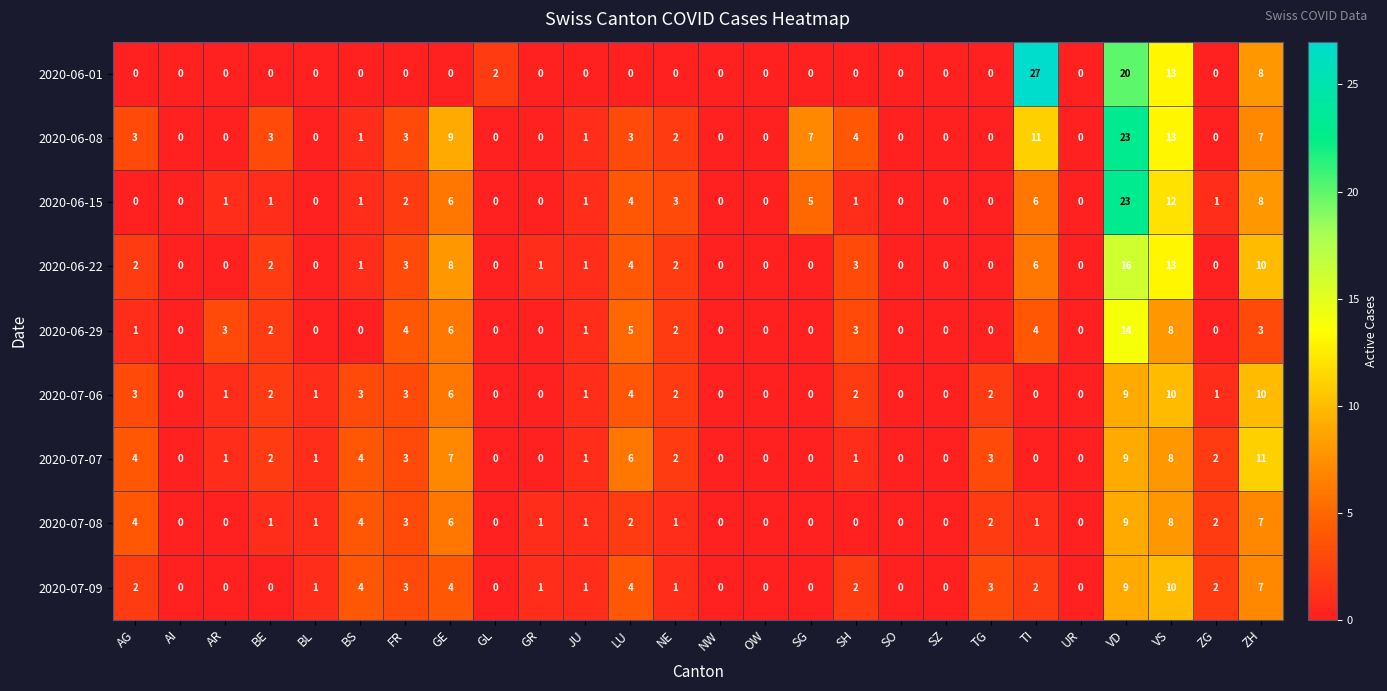

What is the sum of all 2020-07-06 values?

60